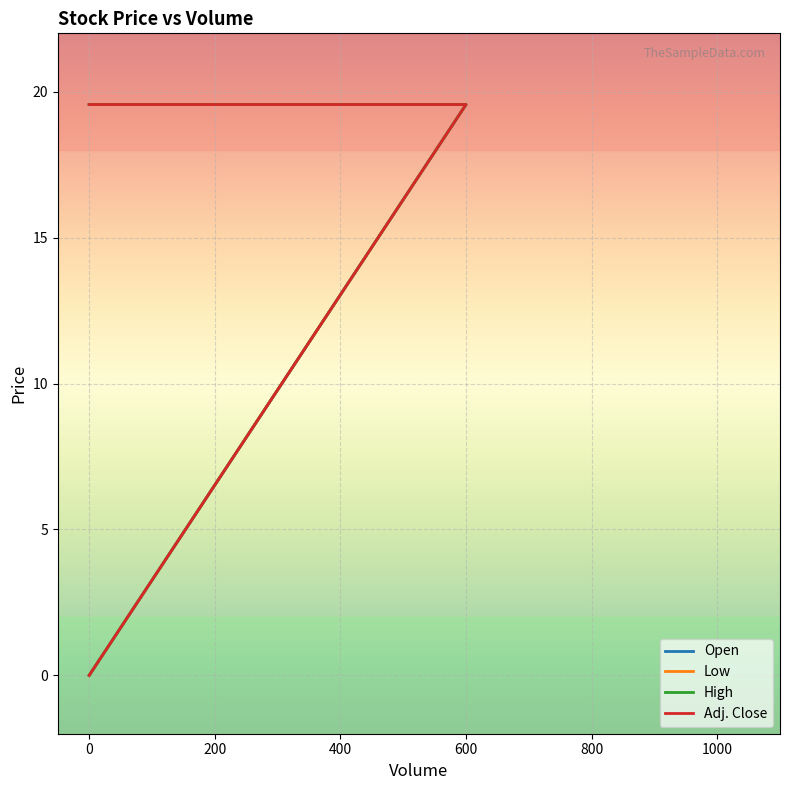

What is the greatest value displayed?

19.6